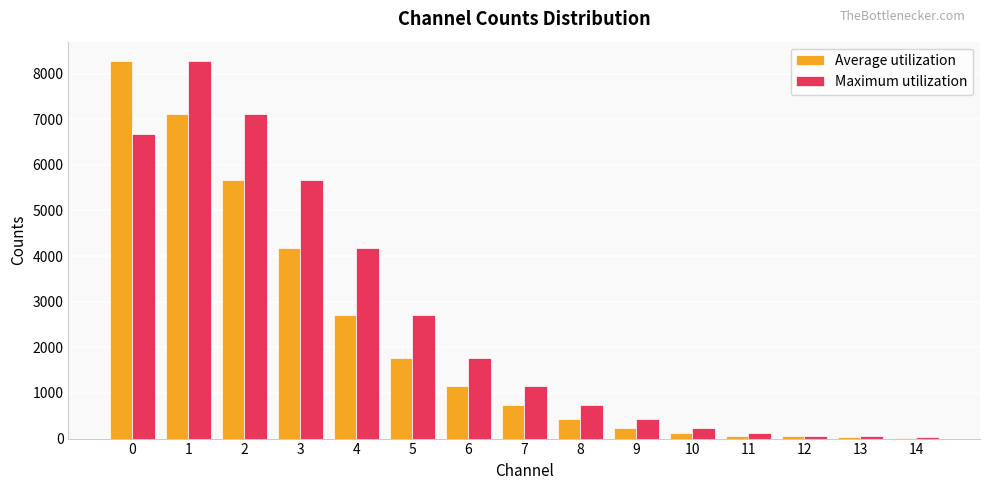

What is the maximum value for Maximum utilization?

8286